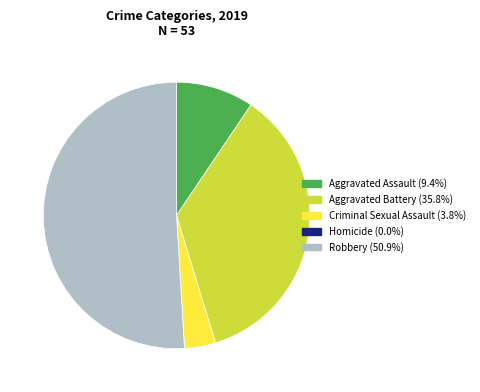

Which slice is the largest?

Robbery